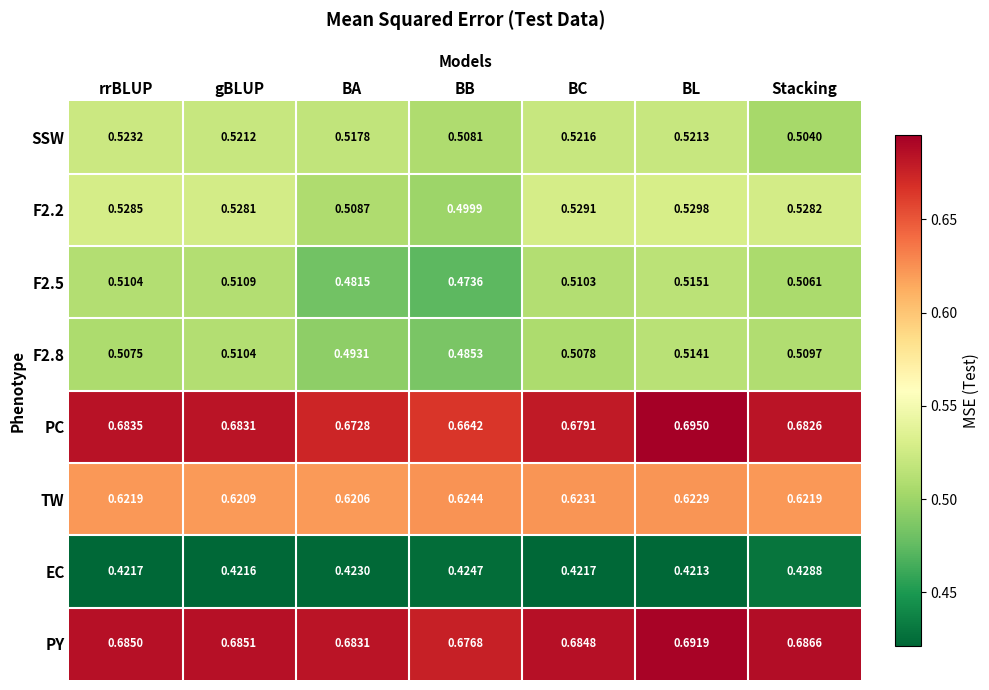

At which label is F2.8 closest to 0?

BB